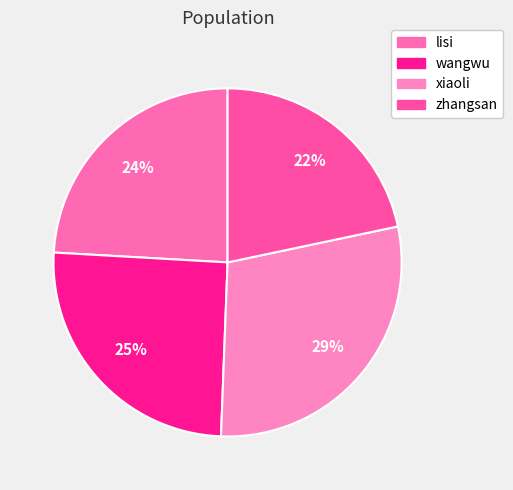

Rank the categories by value from highest to lowest.

xiaoli, wangwu, lisi, zhangsan